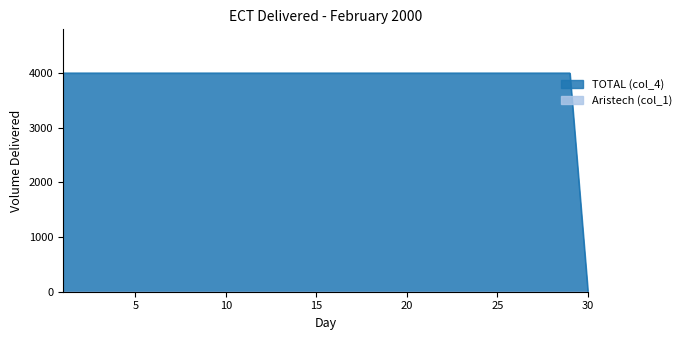

Rank the categories by value from lowest to highest.

30, 1, 2, 3, 4, 5, 6, 7, 8, 9, 10, 11, 12, 13, 14, 15, 16, 17, 18, 19, 20, 21, 22, 23, 24, 25, 26, 27, 28, 29